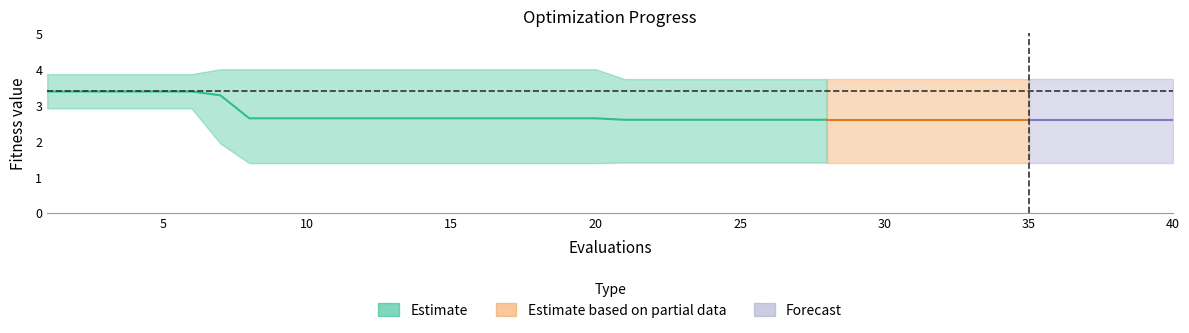

Reading left to right, list all the values displayed in this chart.

mean: 3.4	3.4	3.4	3.4	3.4	3.4	3.3	2.6	2.6	2.6	2.6	2.6	2.6	2.6	2.6	2.6	2.6	2.6	2.6	2.6	2.6	2.6	2.6	2.6	2.6	2.6	2.6	2.6	2.6	2.6	2.6	2.6	2.6	2.6	2.6	2.6	2.6	2.6	2.6	2.6
best: 2.9	2.9	2.9	2.9	2.9	2.9	1.9	1.4	1.4	1.4	1.4	1.4	1.4	1.4	1.4	1.4	1.4	1.4	1.4	1.4	1.4	1.4	1.4	1.4	1.4	1.4	1.4	1.4	1.4	1.4	1.4	1.4	1.4	1.4	1.4	1.4	1.4	1.4	1.4	1.4
worst: 3.9	3.9	3.9	3.9	3.9	3.9	4.0	4.0	4.0	4.0	4.0	4.0	4.0	4.0	4.0	4.0	4.0	4.0	4.0	4.0	3.7	3.7	3.7	3.7	3.7	3.7	3.7	3.7	3.7	3.7	3.7	3.7	3.7	3.7	3.7	3.7	3.7	3.7	3.7	3.7